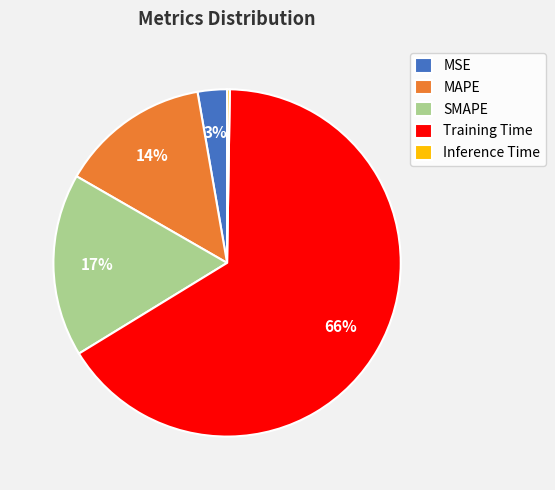

Combined, do MAPE and MSE account for over 50%?

No